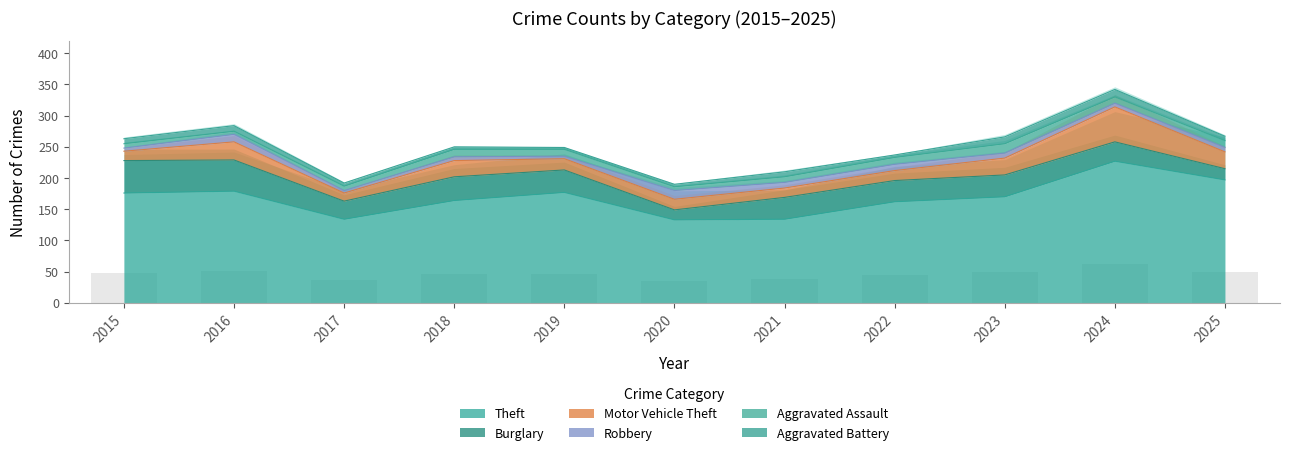

Which series has the largest range (max minus min)?

Theft